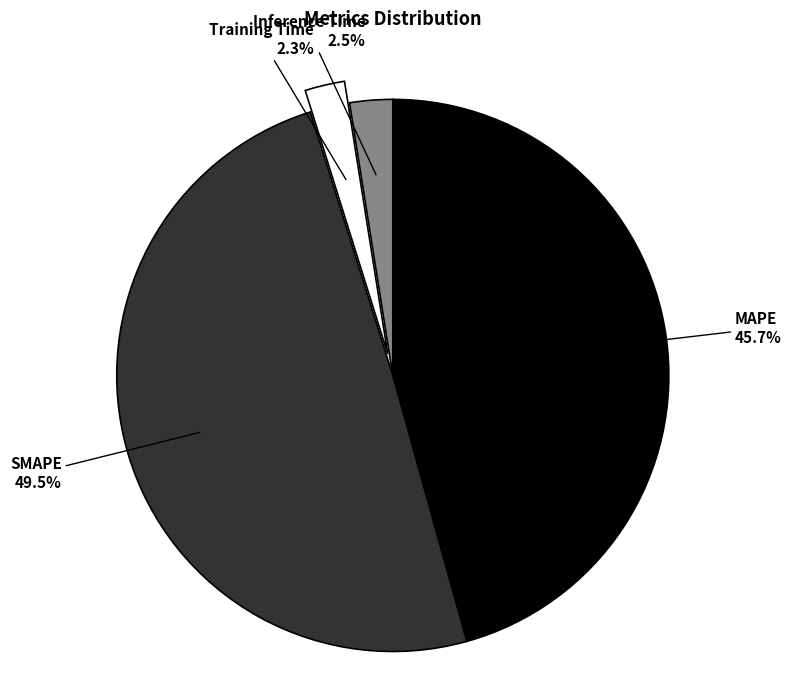

Count the number of slices in the pie.

4